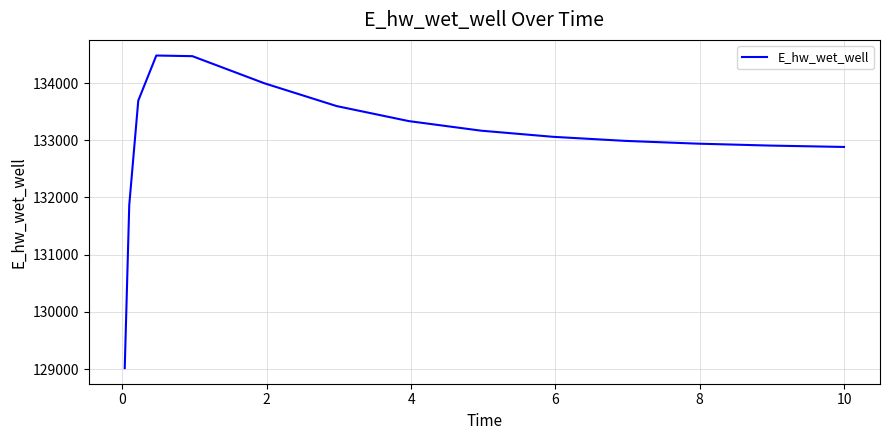

What is the greatest value displayed?

134482.2